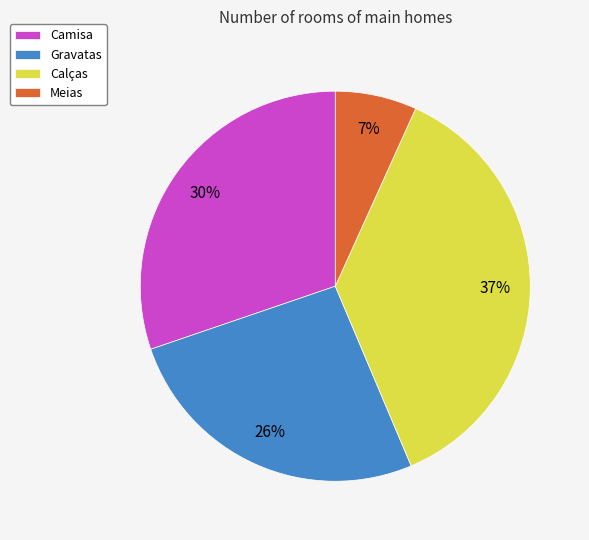

To the nearest percent, what percentage of the pie is Camisa?

30%